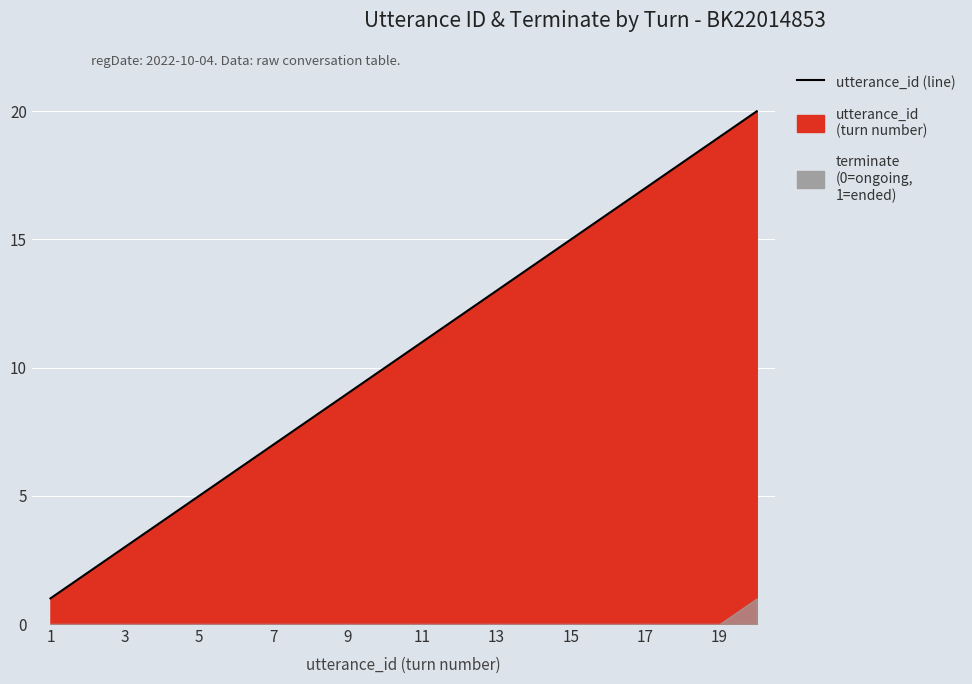

True or false: the data shows 6 at 13.

False